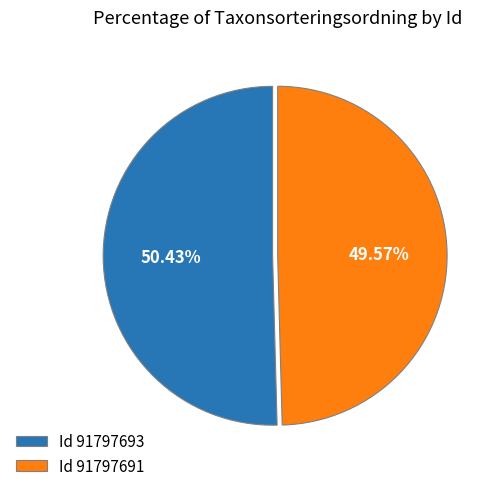

What is the smallest slice in the pie chart?

Id 91797691